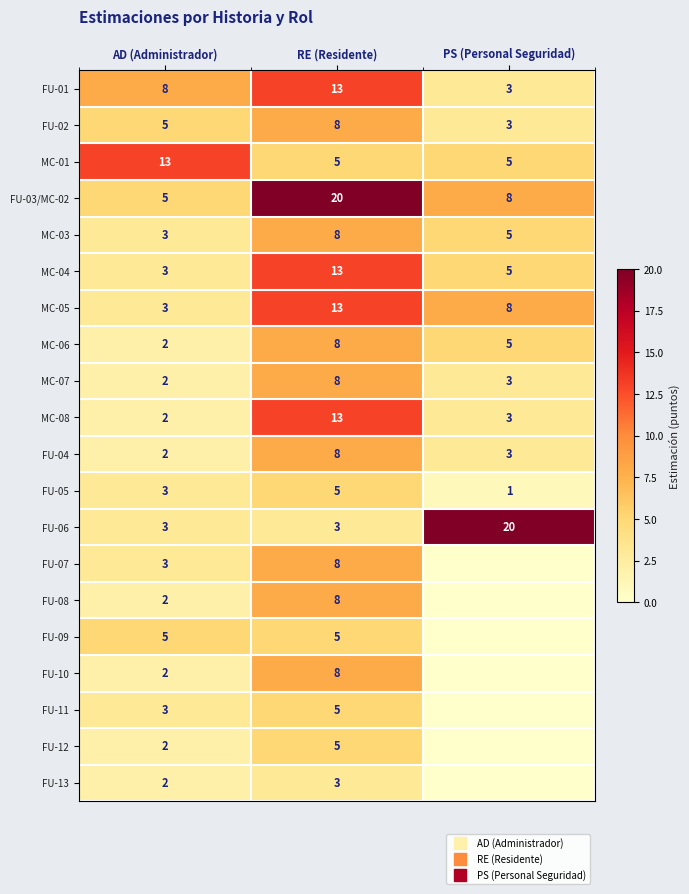

How many data points in MC-07 are above 3?

1